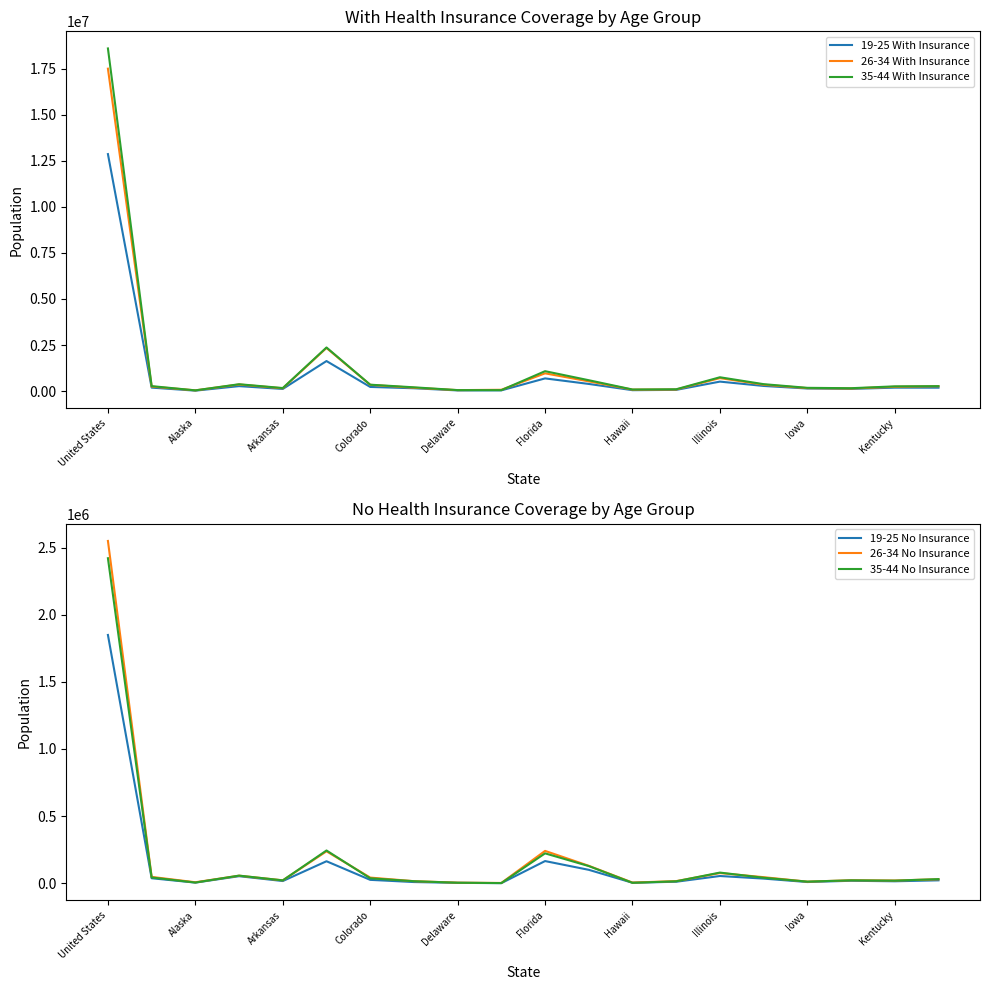

Rank the series by their maximum value, from highest to lowest.

35-44 With Insurance, 26-34 With Insurance, 19-25 With Insurance, 26-34 No Insurance, 35-44 No Insurance, 19-25 No Insurance